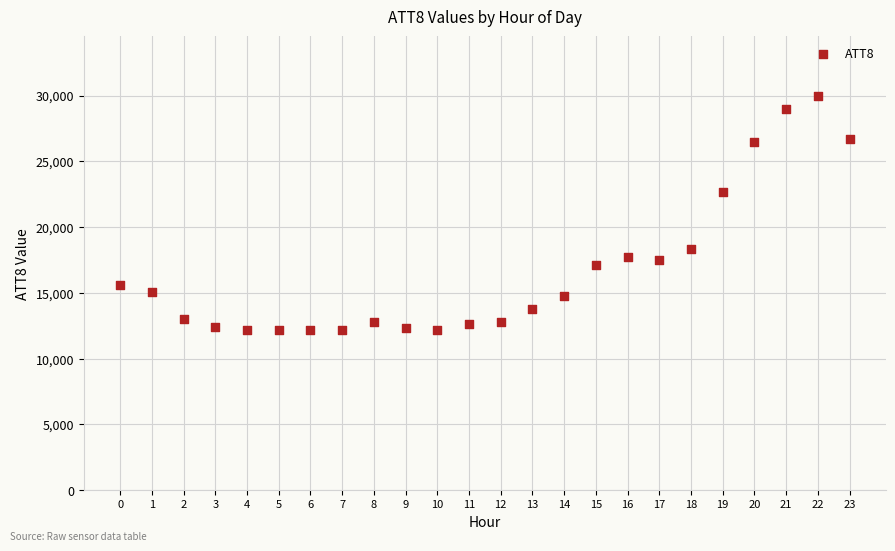

What Y value in the scatter plot is closest to 21100?

22700